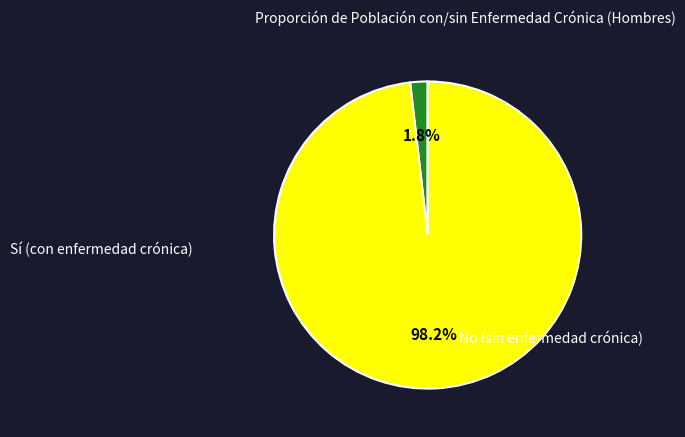

Does any single category account for the majority?

Yes